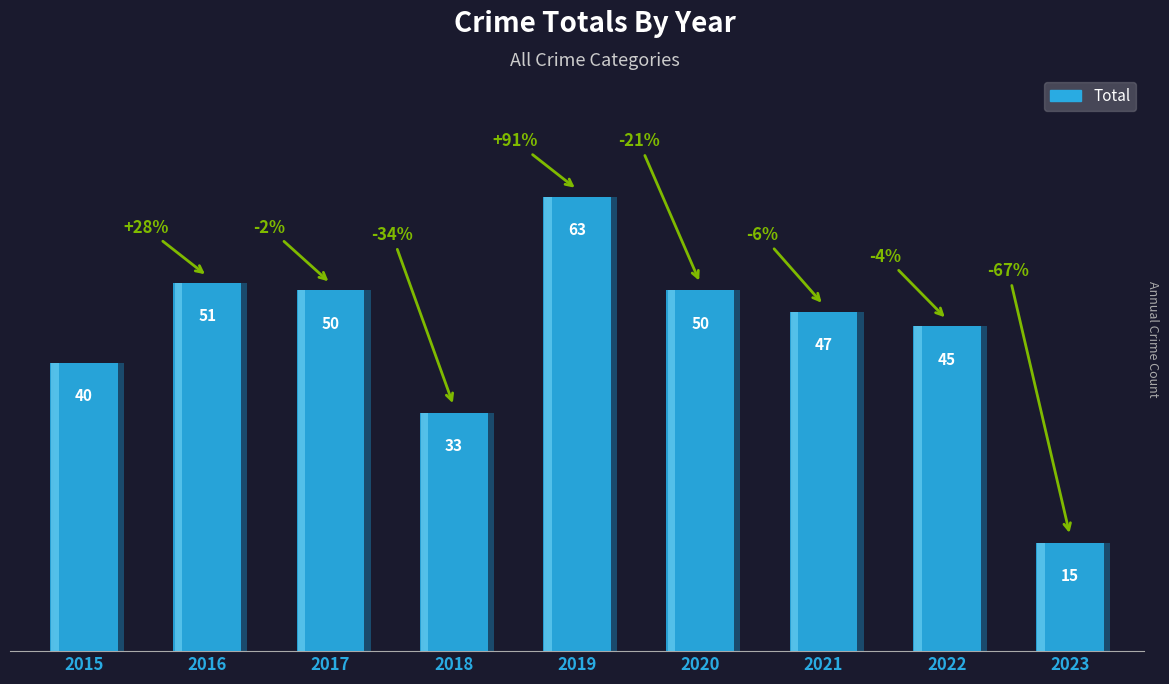

Are the bars horizontal?

No